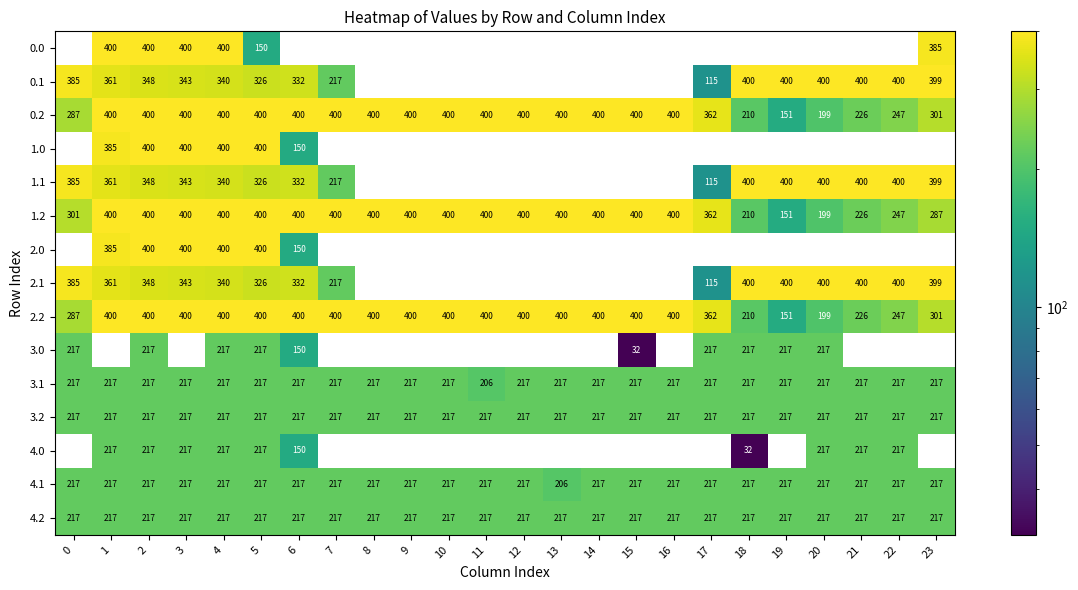

How many values in the 3.1 series are below 217?

1